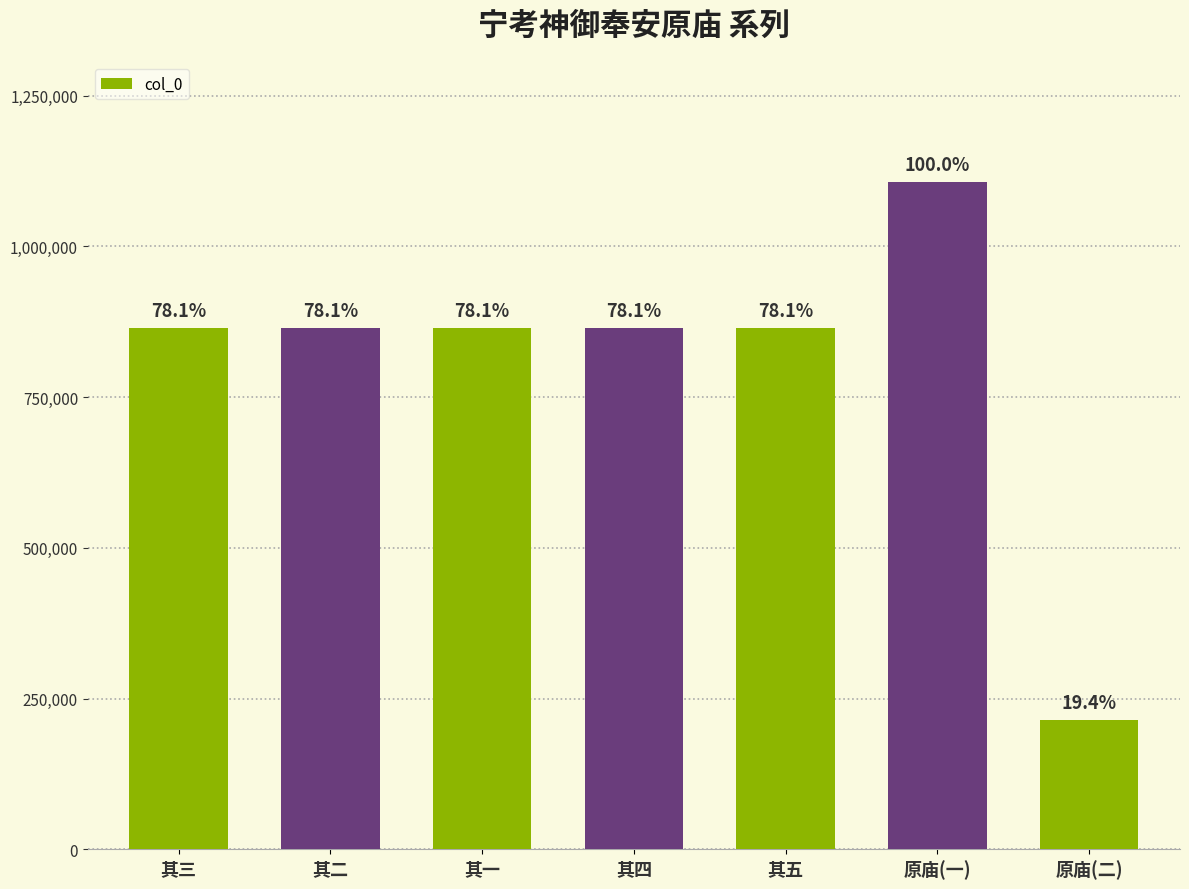

The value at 其一 is 1154078. True or false?

False